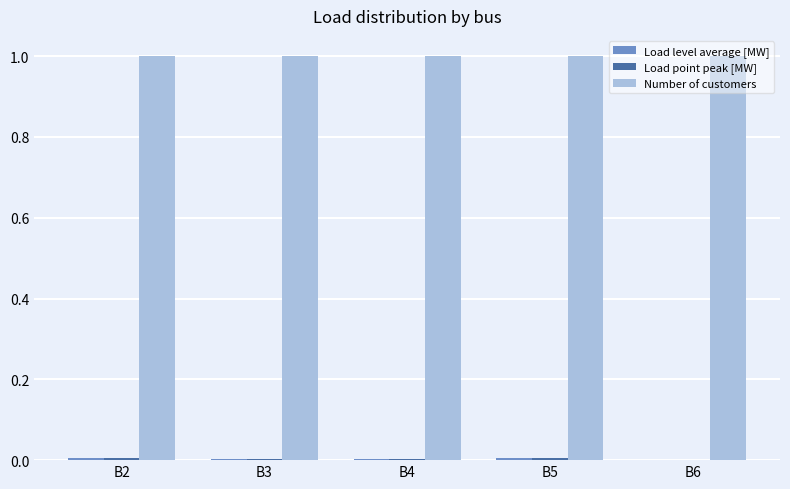

What is the total value across all series at B6?

1.0